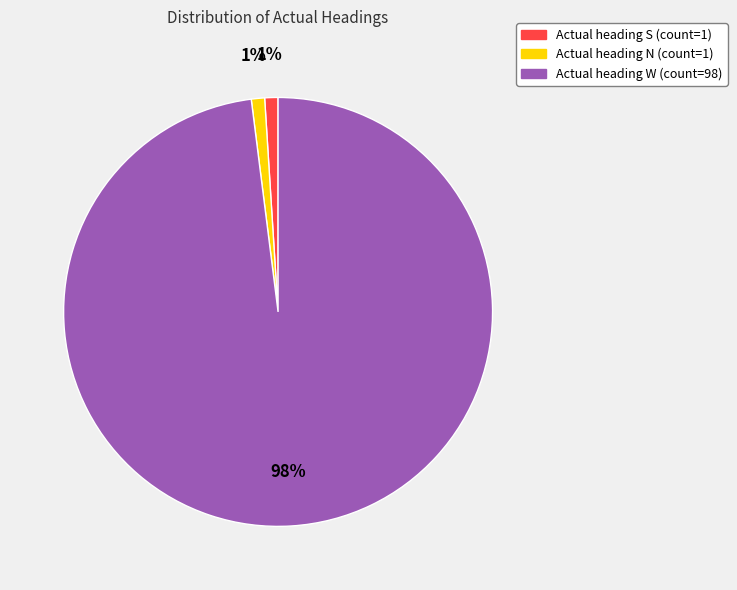

How many slices are in this pie chart?

3